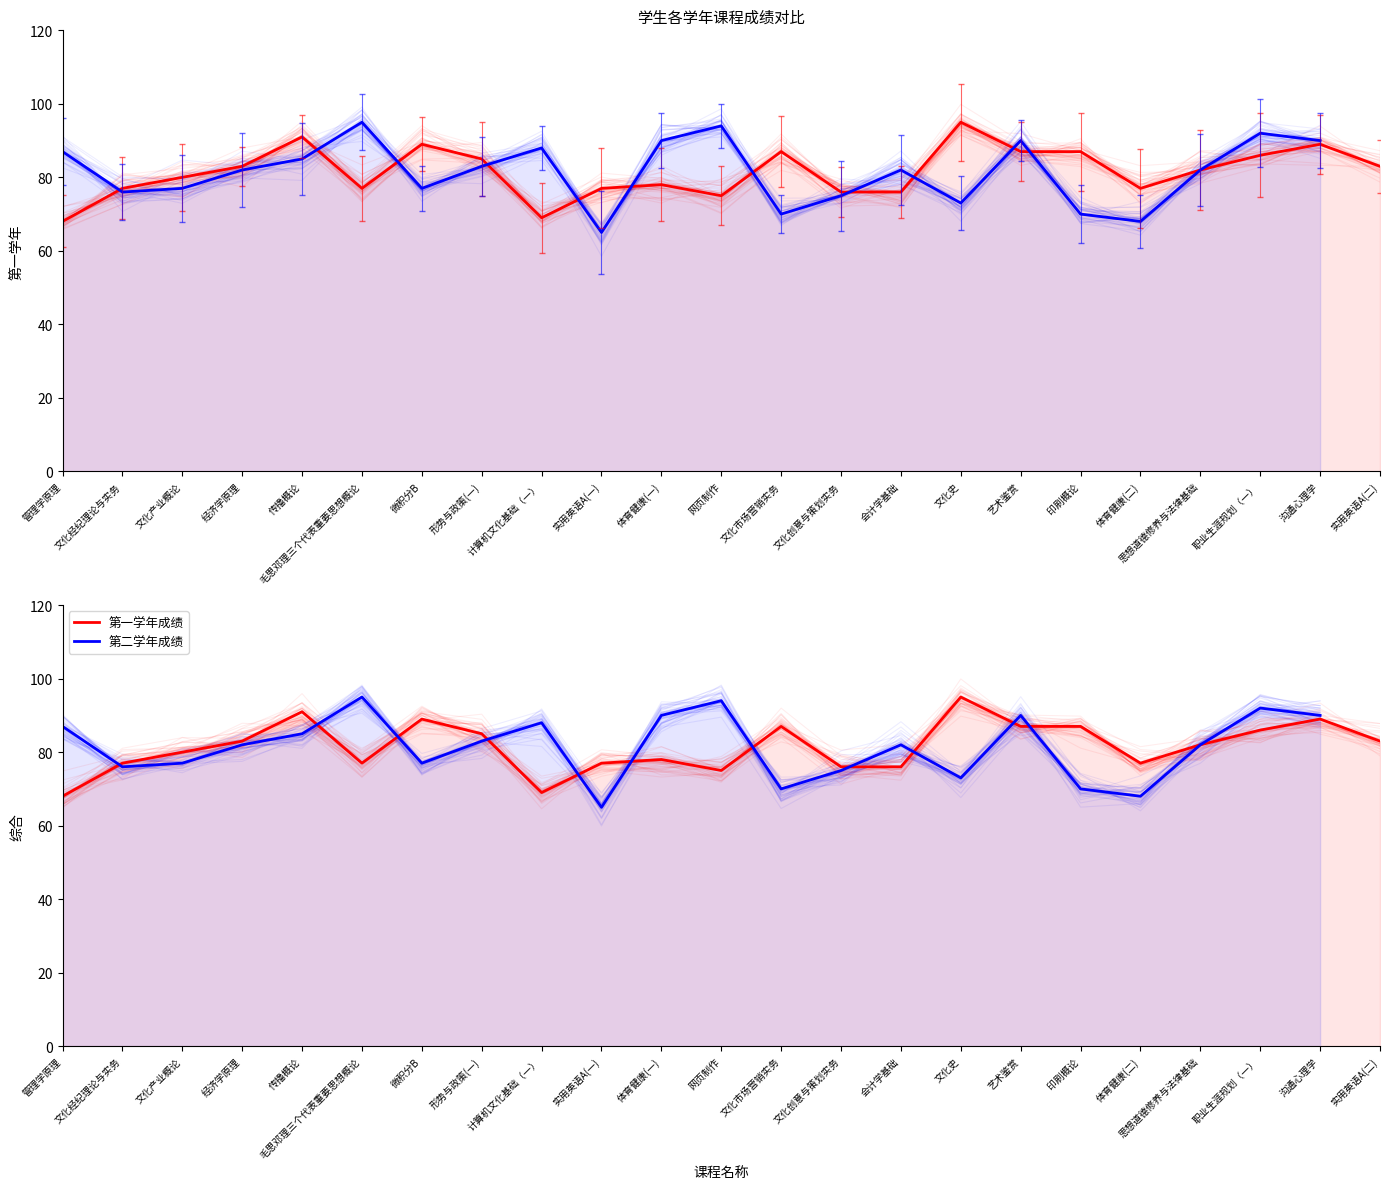

Reading right to left, what are all the values shown in this chart?

实用英语A(二)=83	沟通心理学=89	职业生涯规划（一）=86	思想道德修养与法律基础=82	体育健康(二)=77	印刷概论=87	艺术鉴赏=87	文化史=95	会计学基础=76	文化创意与策划实务=76	文化市场营销实务=87	网页制作=75	体育健康(一)=78	实用英语A(一)=77	计算机文化基础（一）=69	形势与政策(一)=85	微积分B=89	毛思邓理三个代表重要思想概论=77	传播概论=91	经济学原理=83	文化产业概论=80	文化经纪理论与实务=77	管理学原理=68